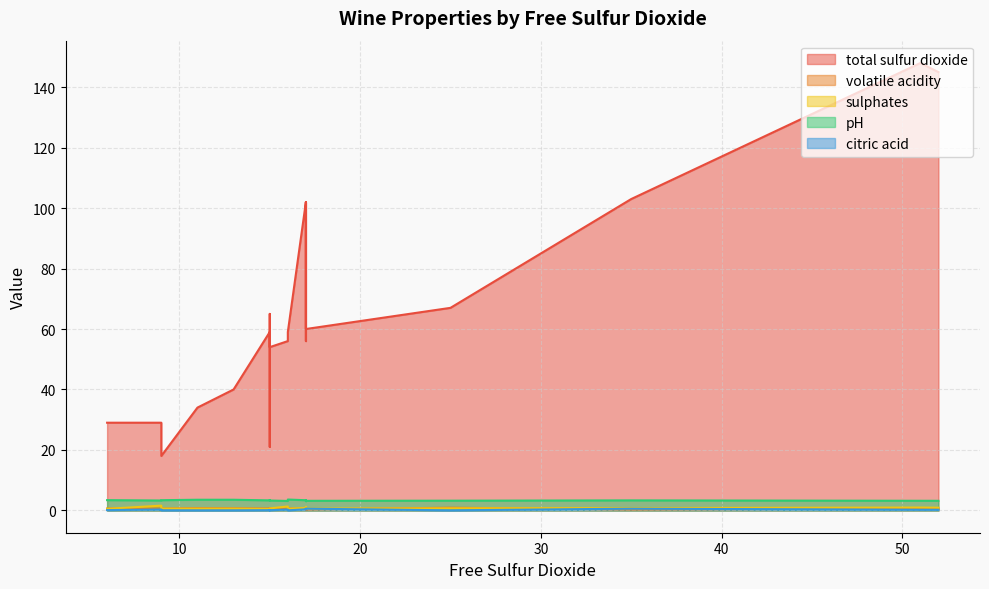

The value of pH at 11 is 4.9. True or false?

False